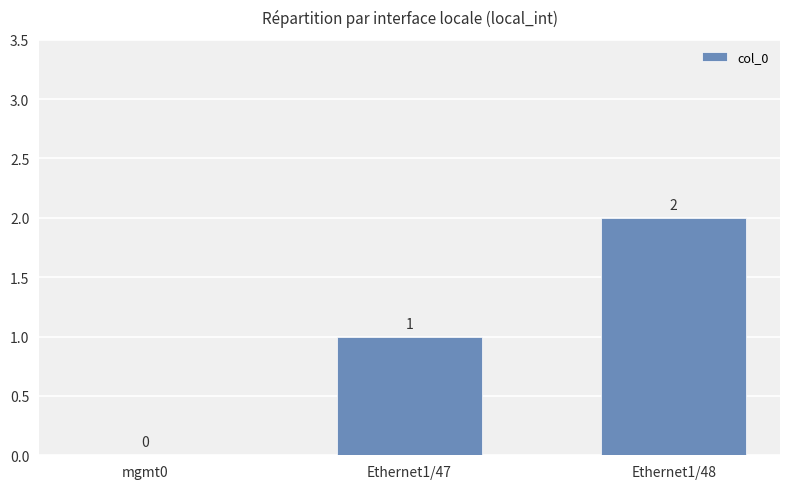

At which category does the chart reach its peak across all series?

Ethernet1/48